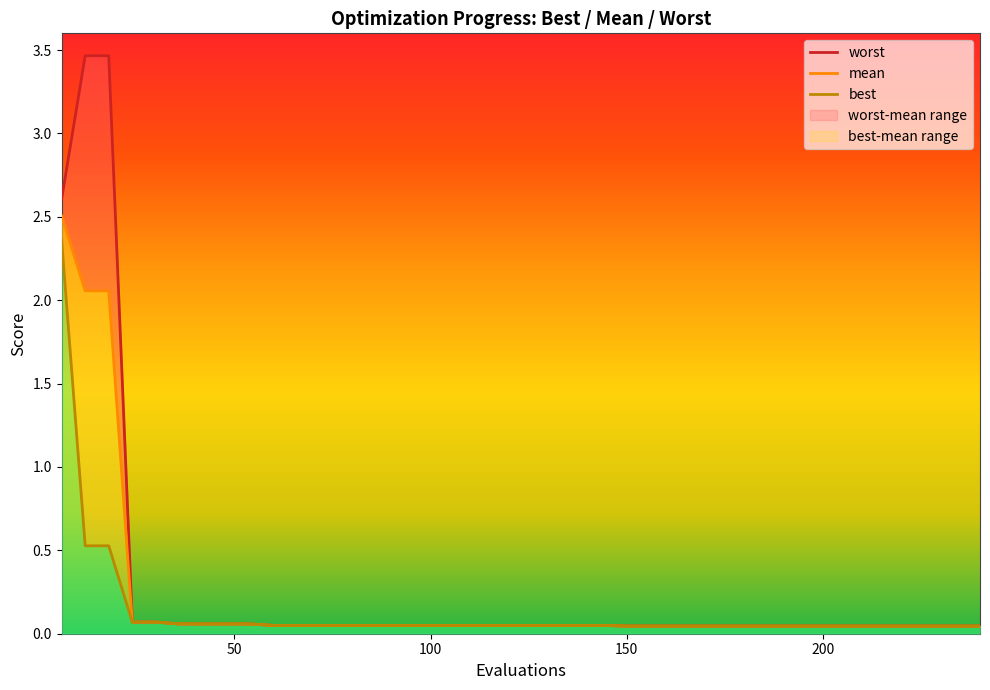

At how many categories does at least one series exceed 0?

40